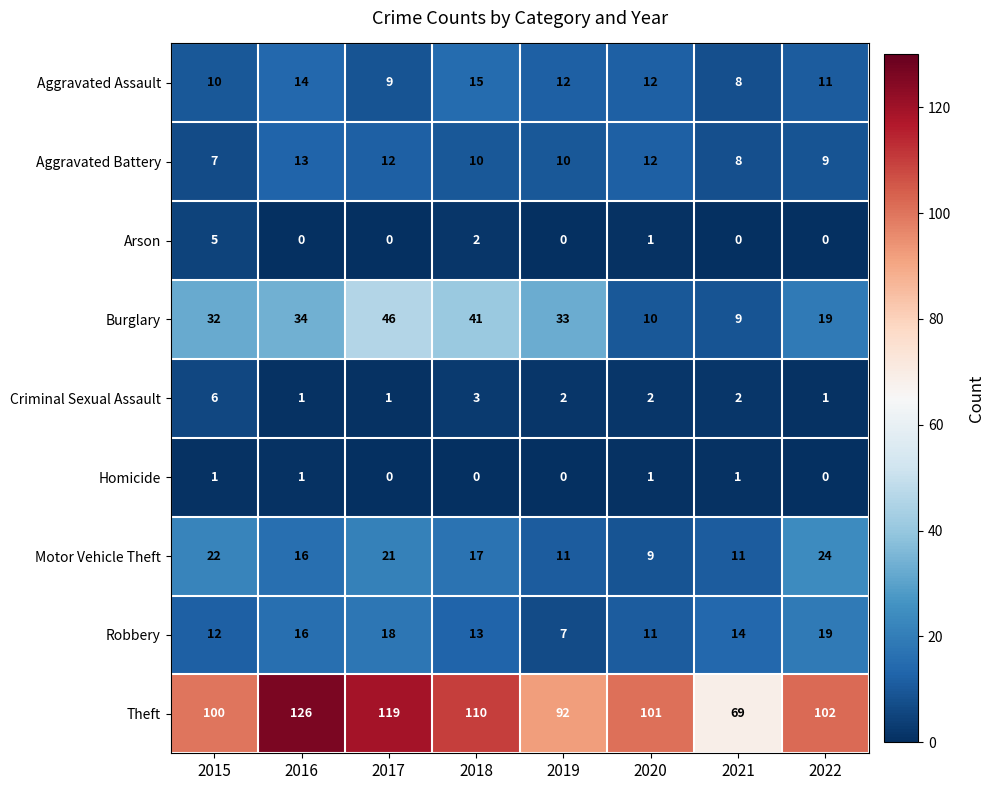

Is the value of Robbery at 2020 greater than the value of Homicide at 2018?

Yes